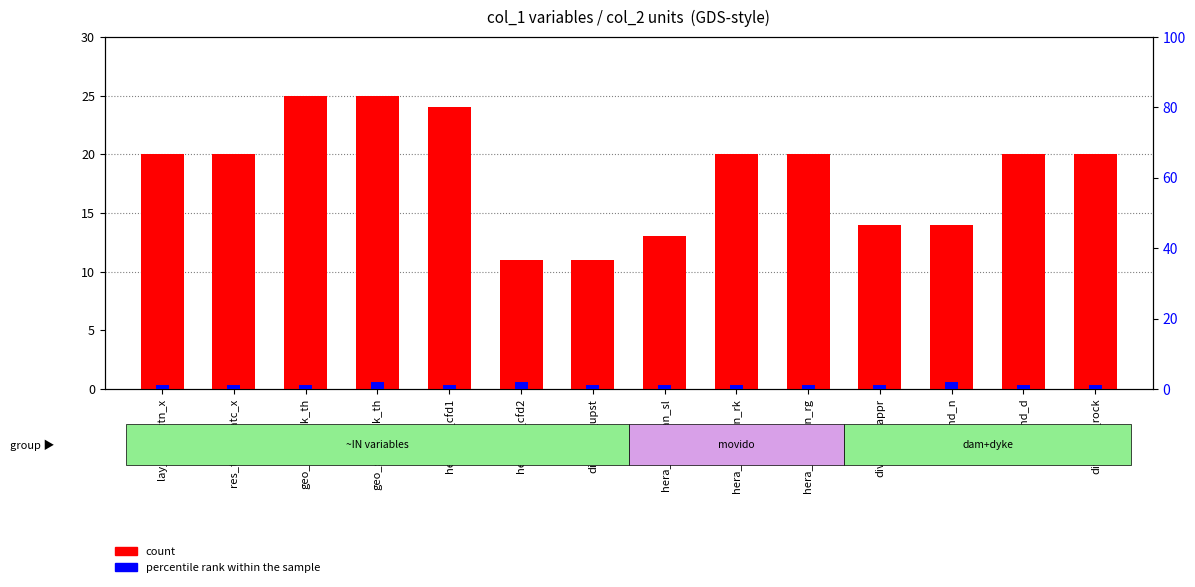

Does the chart contain stacked bars?

No